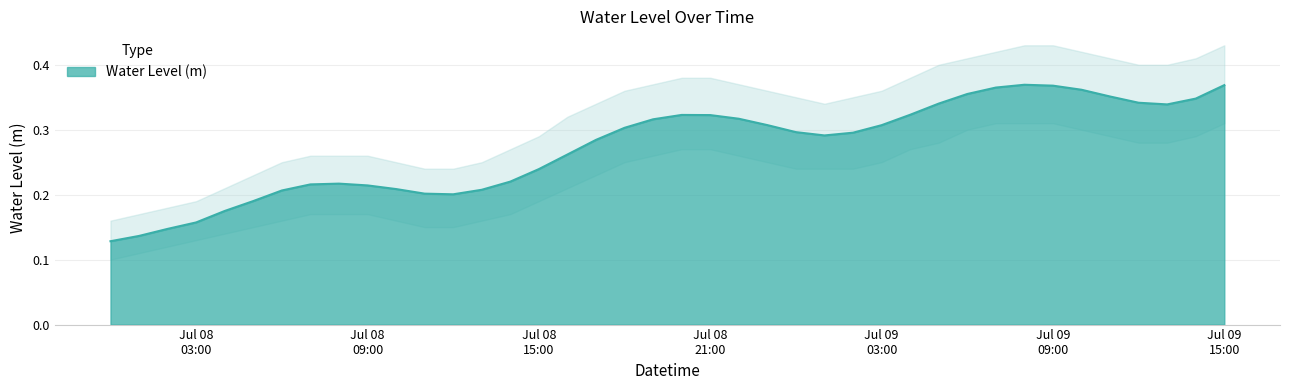

What is the maximum value shown in the chart?

0.4